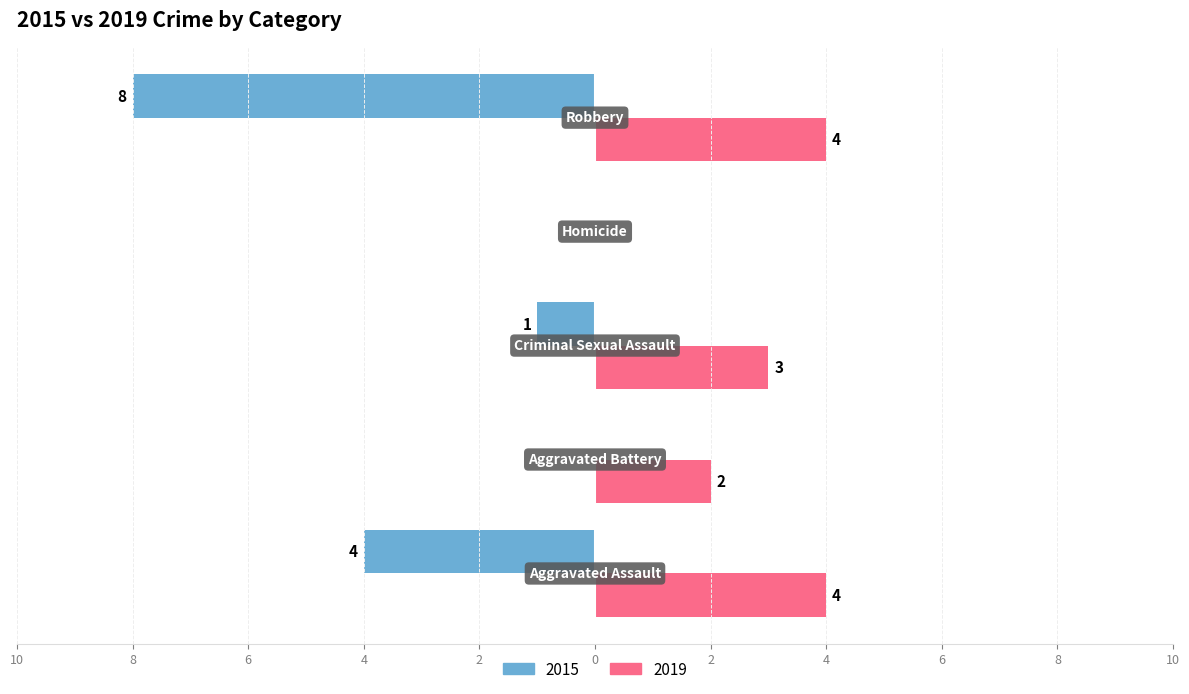

What are all the series names shown in the legend?

2015, 2019